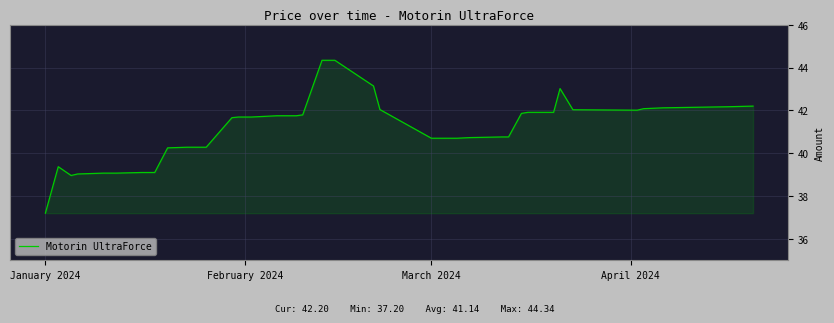

What is the minimum value shown in the chart?

37.2